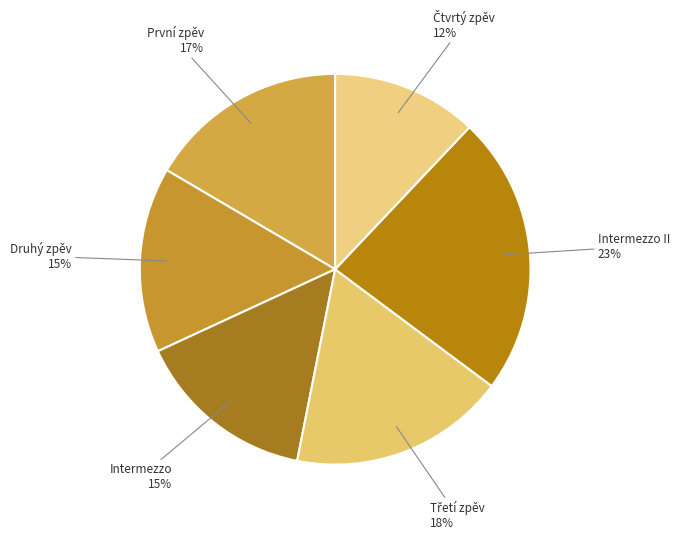

How many segments does this pie chart have?

6